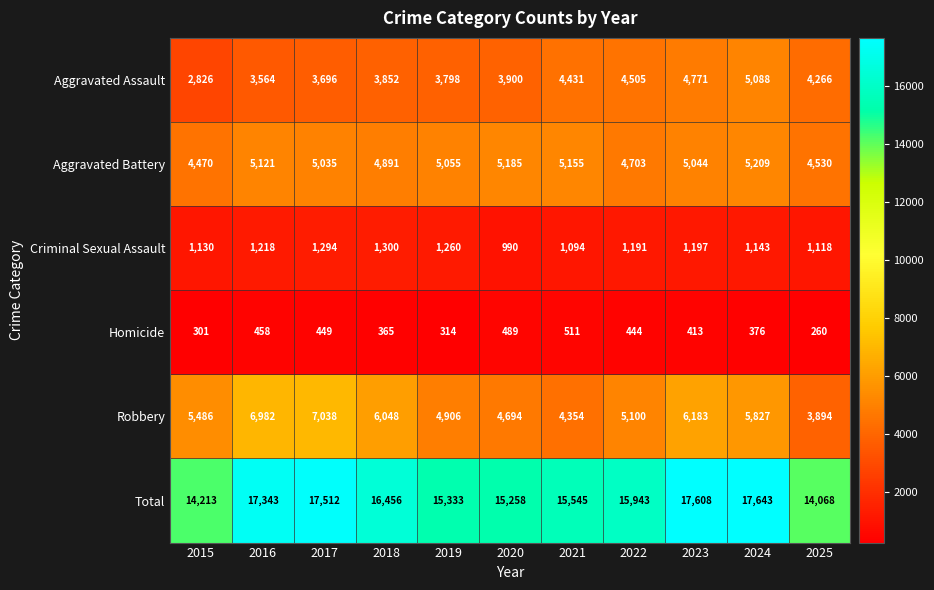

At which label does Aggravated Battery first exceed 5044?

2016